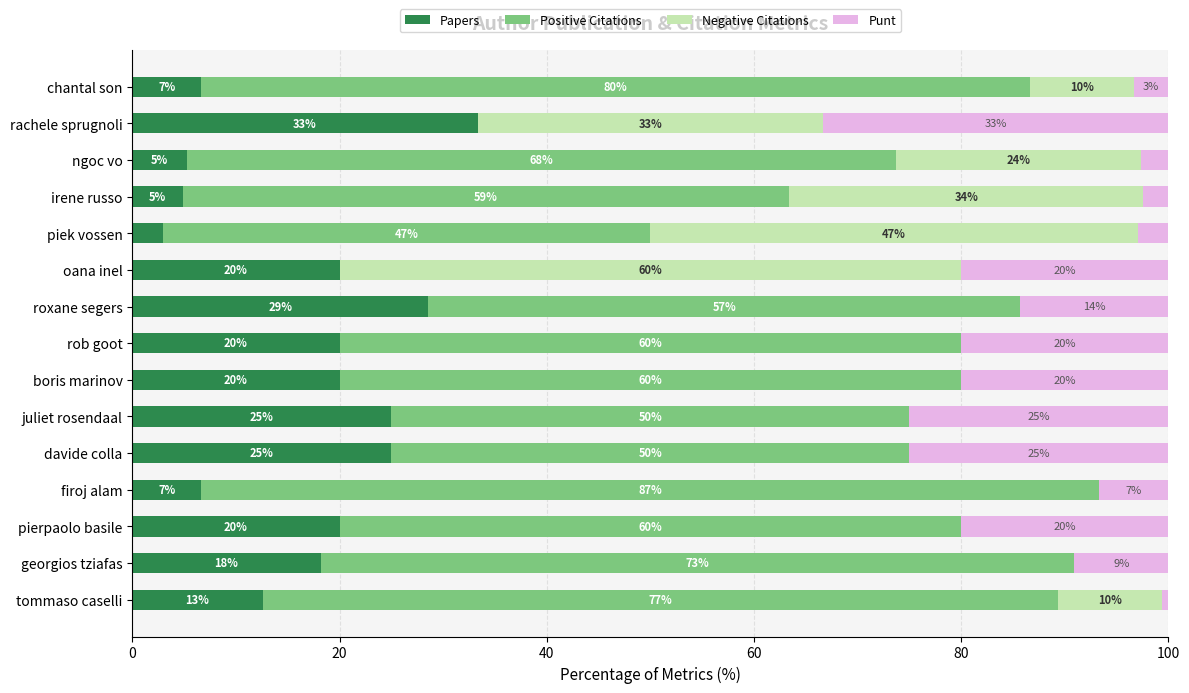

What is the total value across all series at piek vossen?

100.0